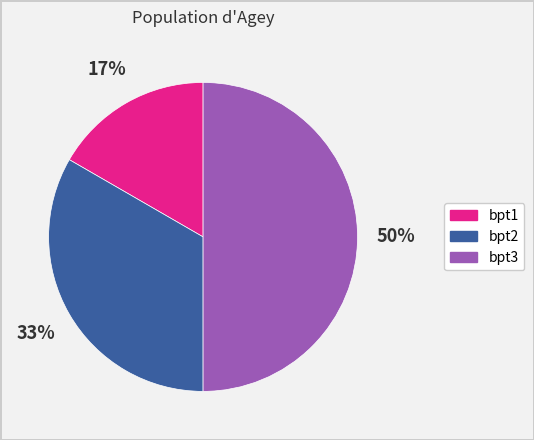

Count the number of slices in the pie.

3